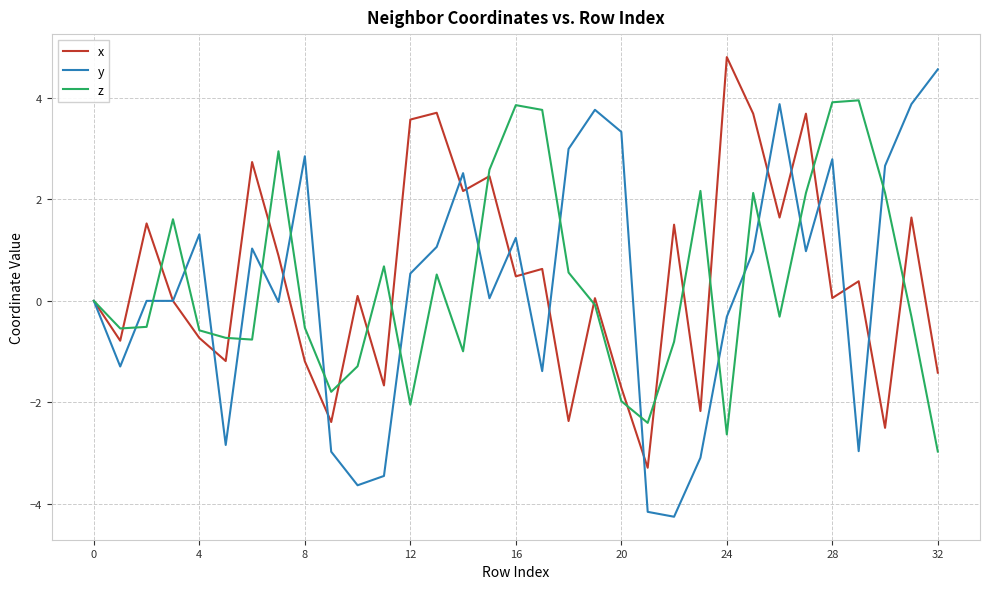

Rank the series by their maximum value, from lowest to highest.

z, y, x